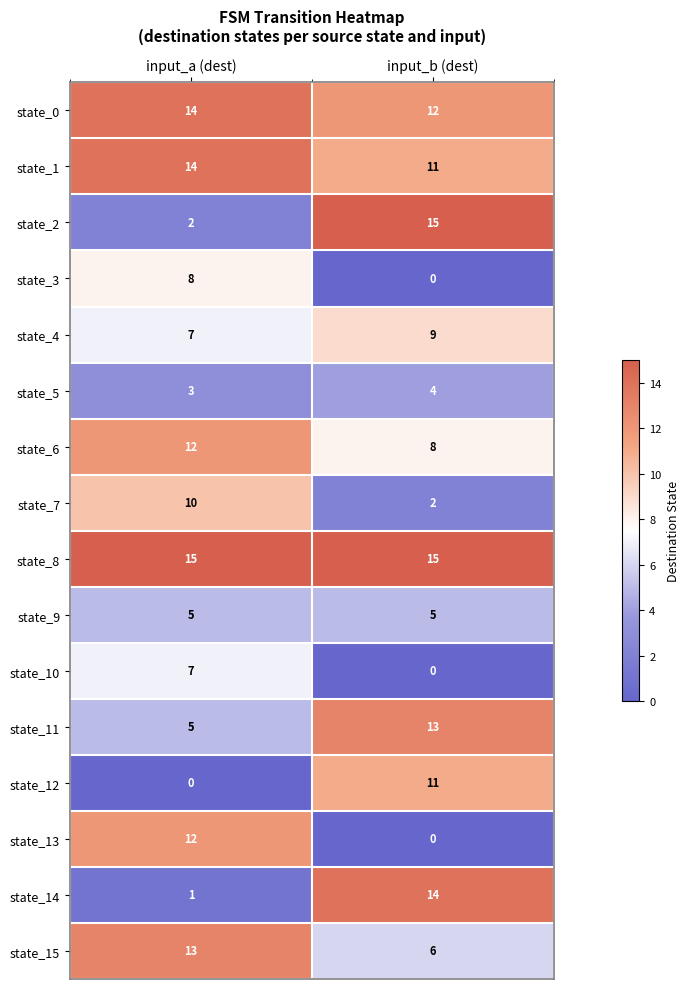

What is the difference between the highest and lowest values at input_b (dest)?

15